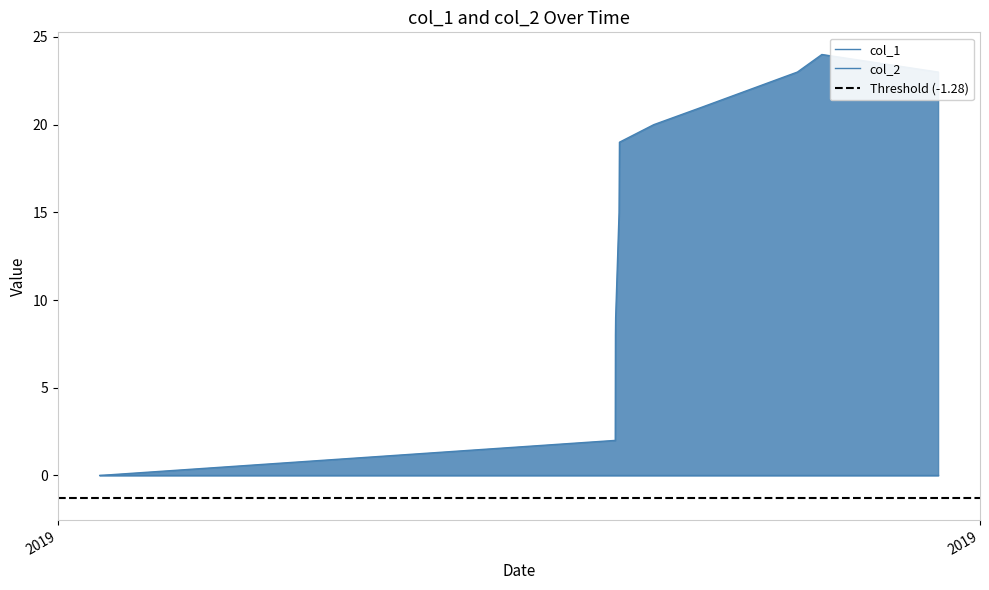

How many values exceed 19?

5